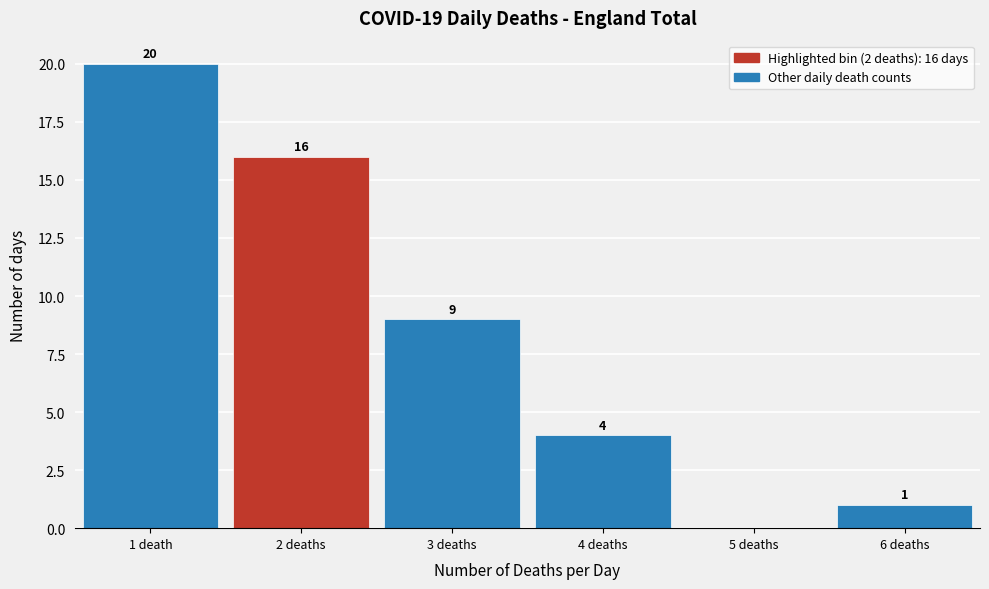

Reading left to right, extract all data points from this chart.

1 death=20	2 deaths=16	3 deaths=9	4 deaths=4	5 deaths=0	6 deaths=1